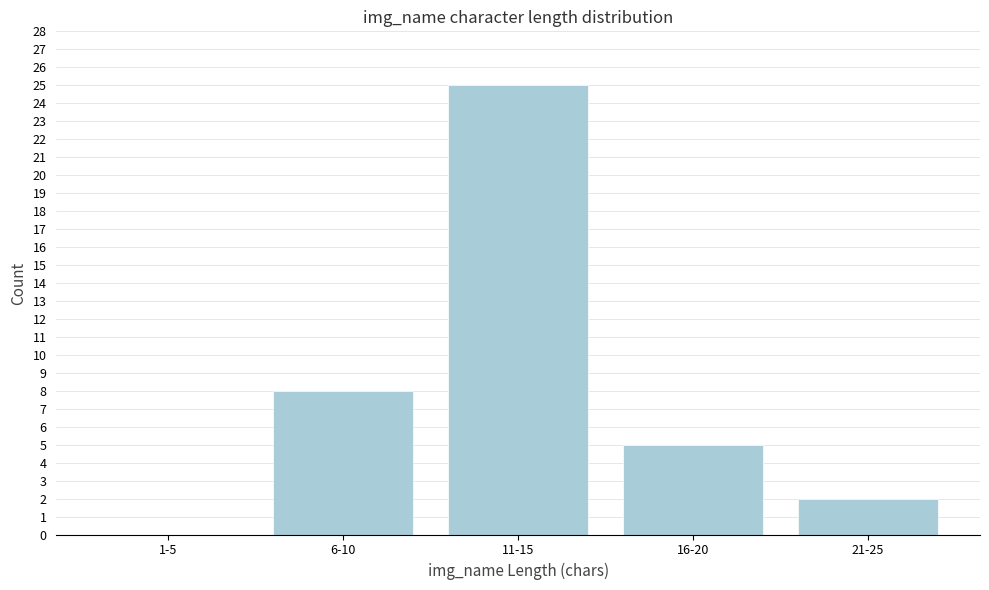

Reading left to right, transcribe all the data shown in this chart.

1-5=0	6-10=8	11-15=25	16-20=5	21-25=2